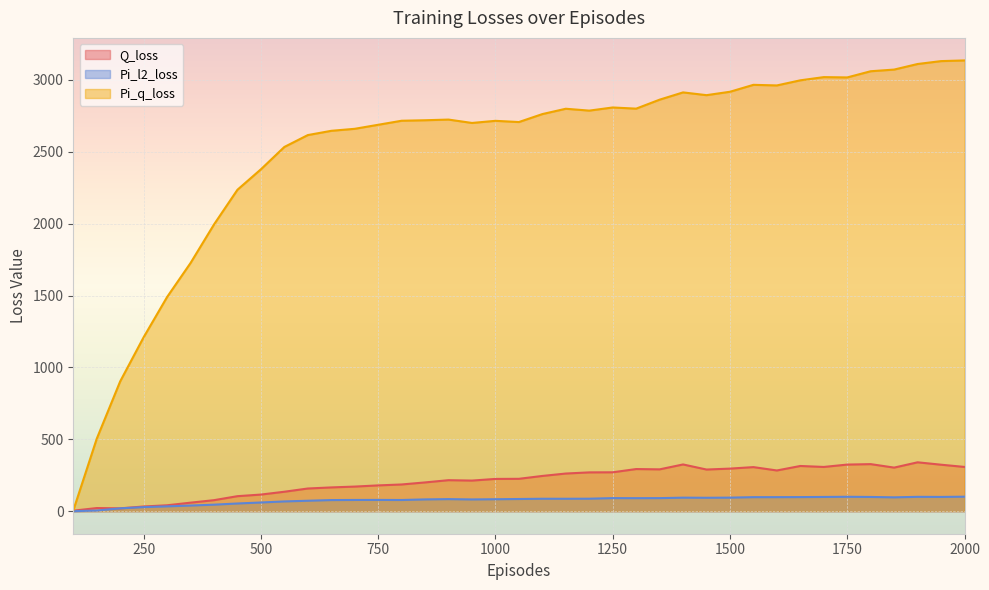

True or false: Pi_q_loss has more than 1 interior local peaks.

True